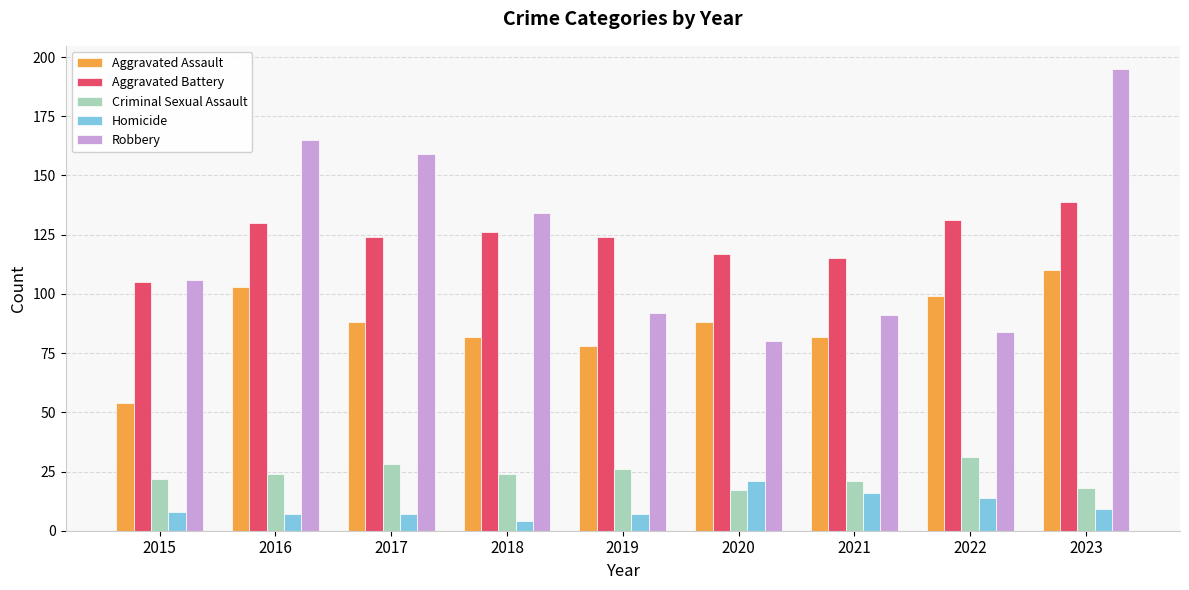

What is the total value across all series at 2022?

359